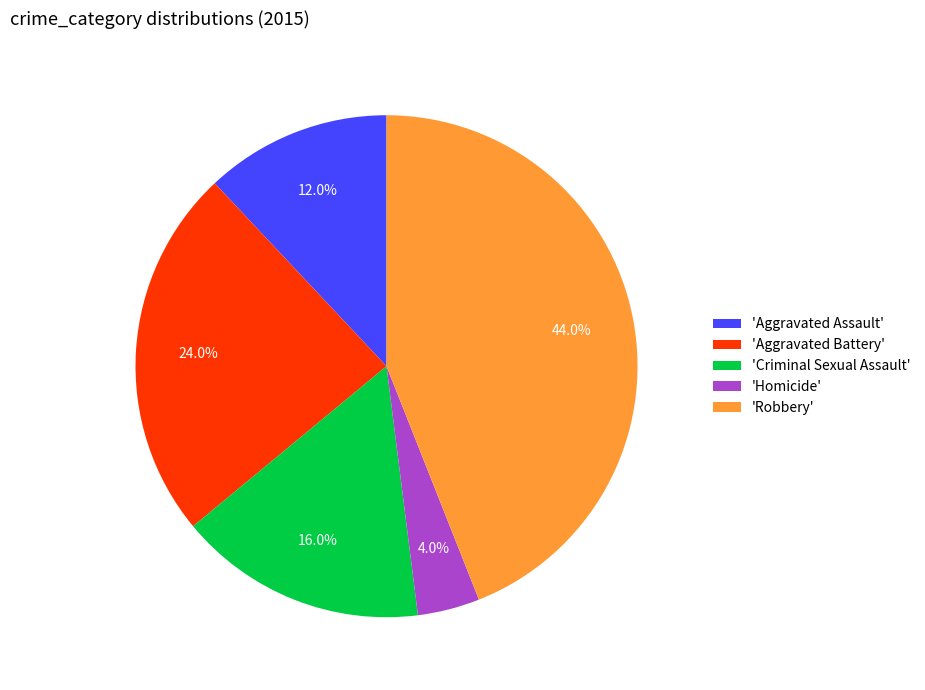

Is there any slice that represents more than half of the pie?

No